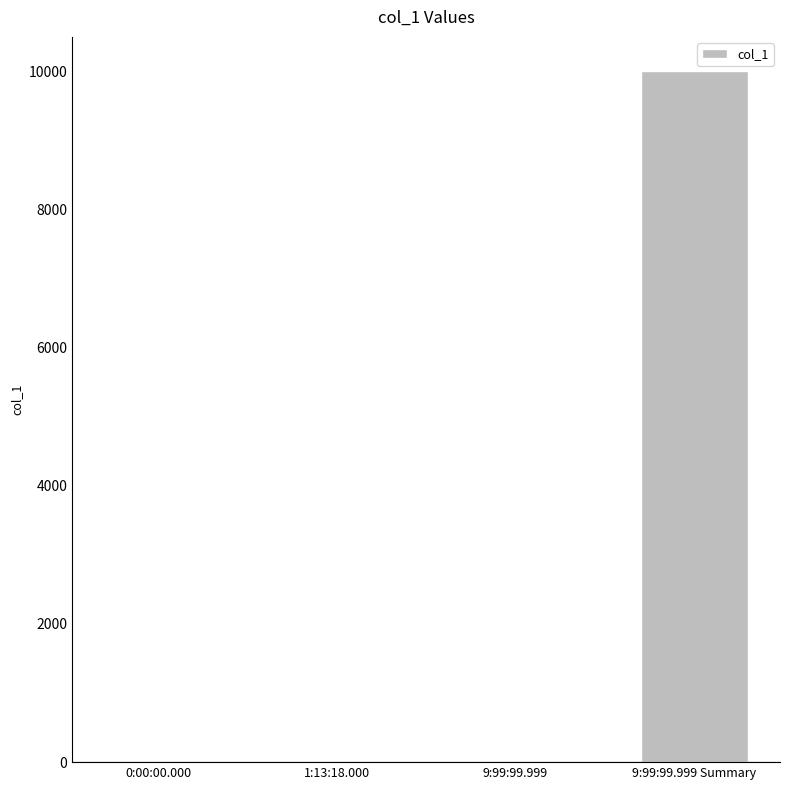

At which category does the chart reach its peak across all series?

9:99:99.999 Summary